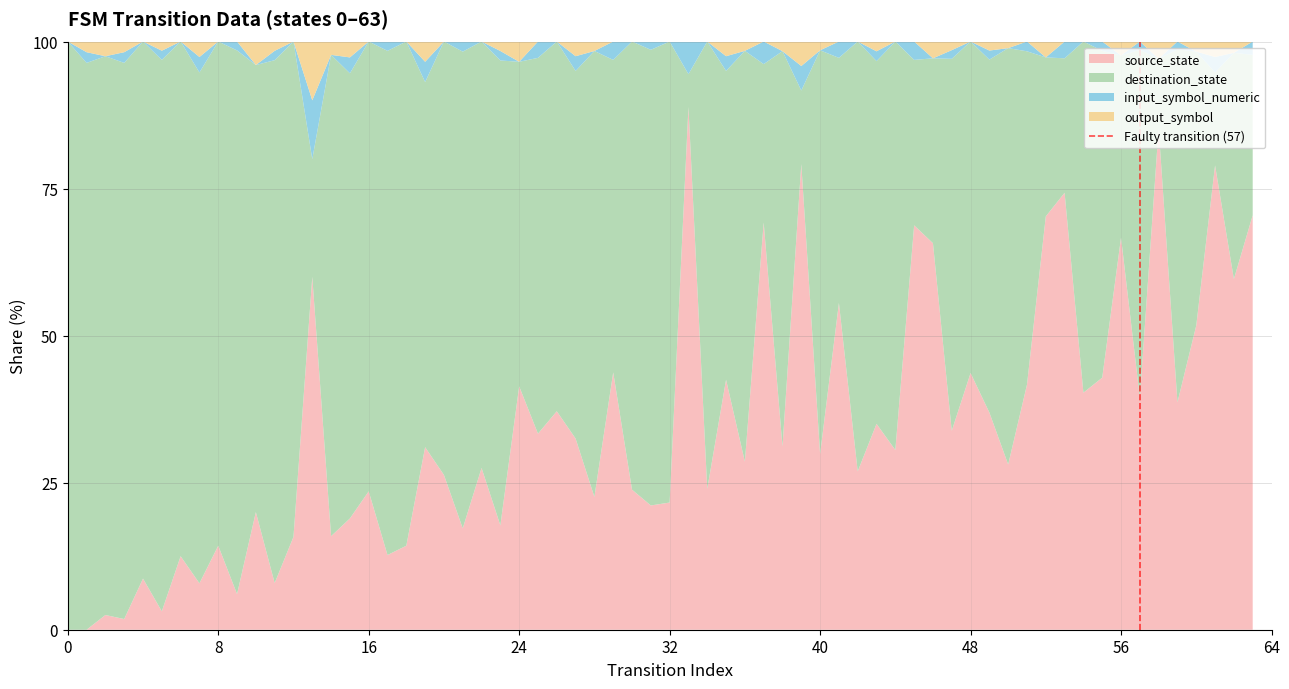

What is the total value across all series at 0?

100.0